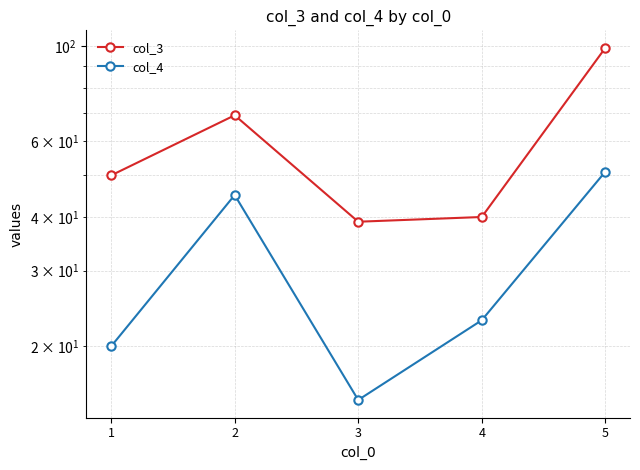

What is the value of the col_3 point at the 3rd from the left?

39